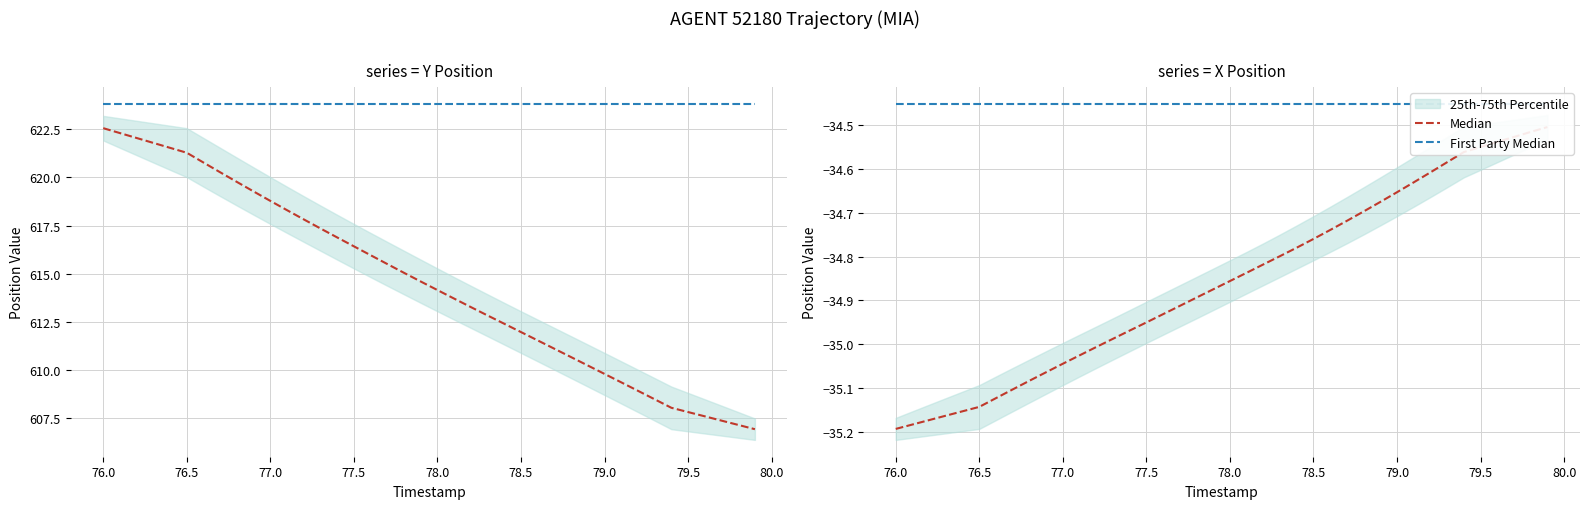

Is the value of First Party Median at 39 greater than the value of Median at 79.0?

Yes